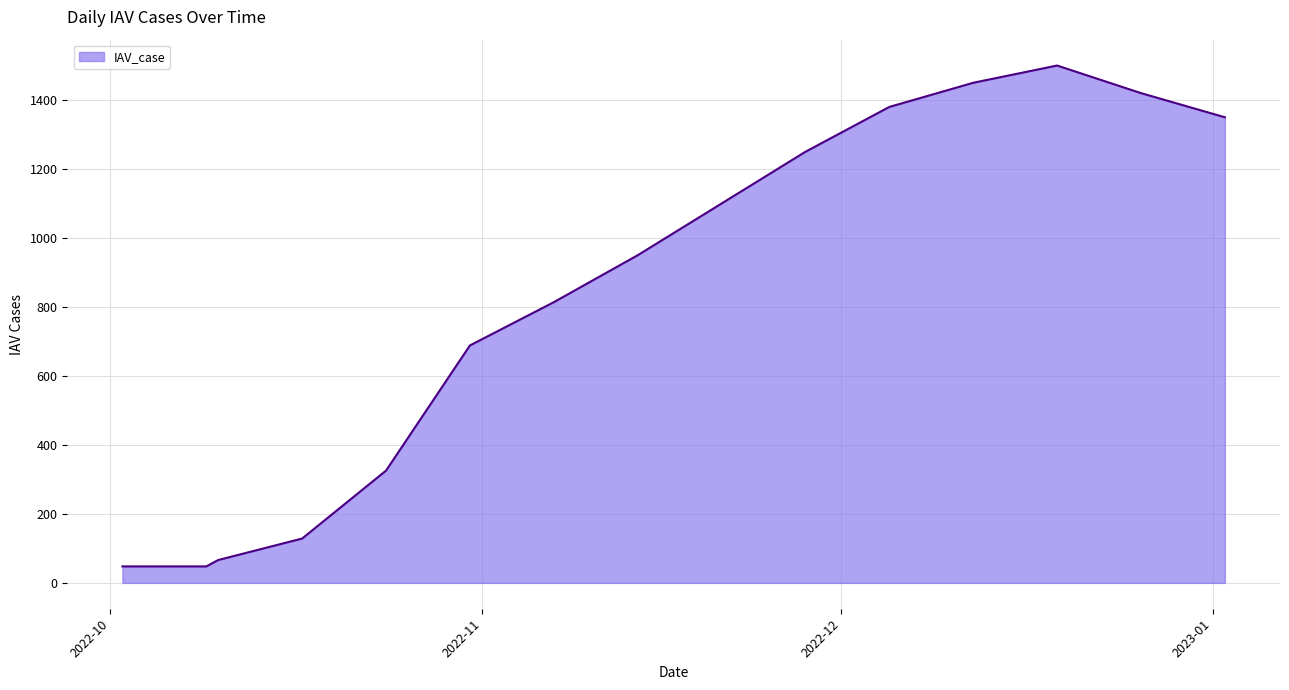

What is the minimum value shown in the chart?

47.7